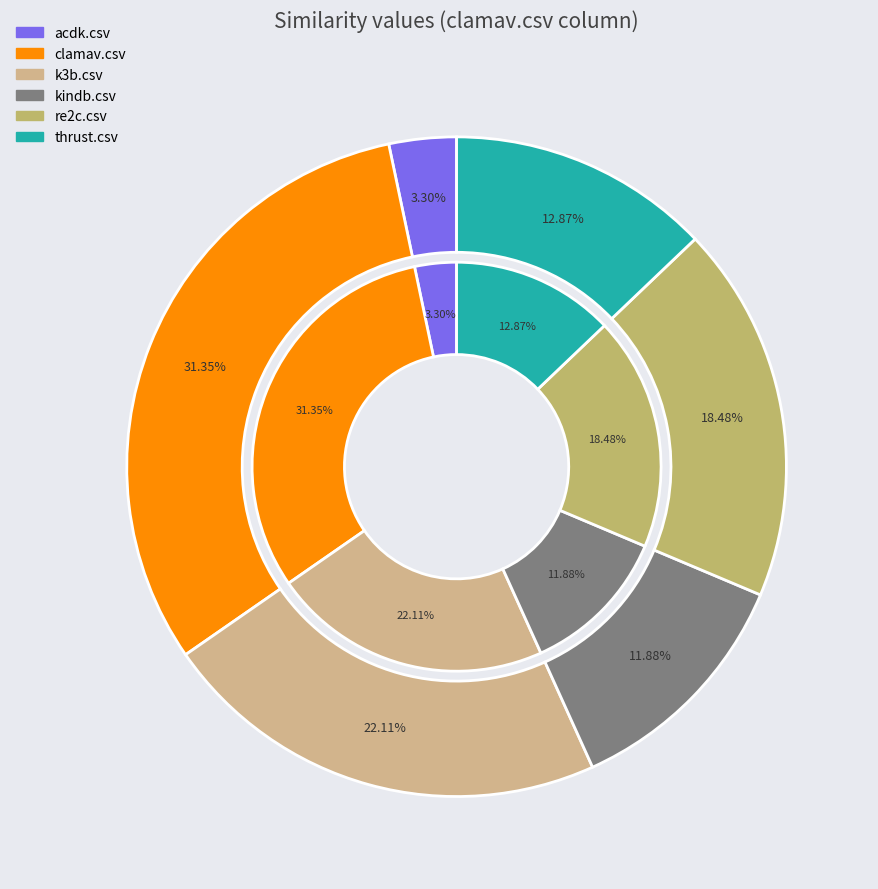

Is there a majority slice in this chart?

No